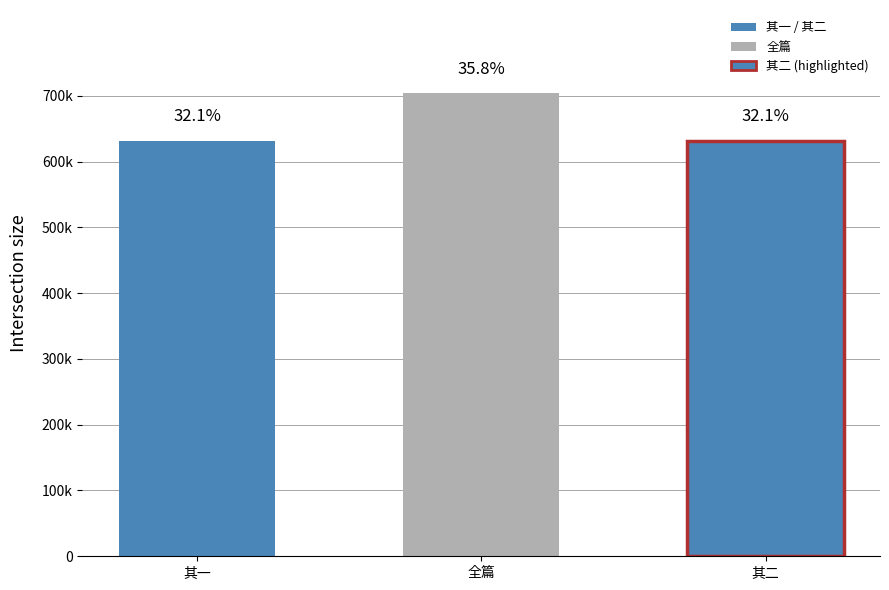

Reading left to right, extract all data points from this chart.

631651	703749	631652